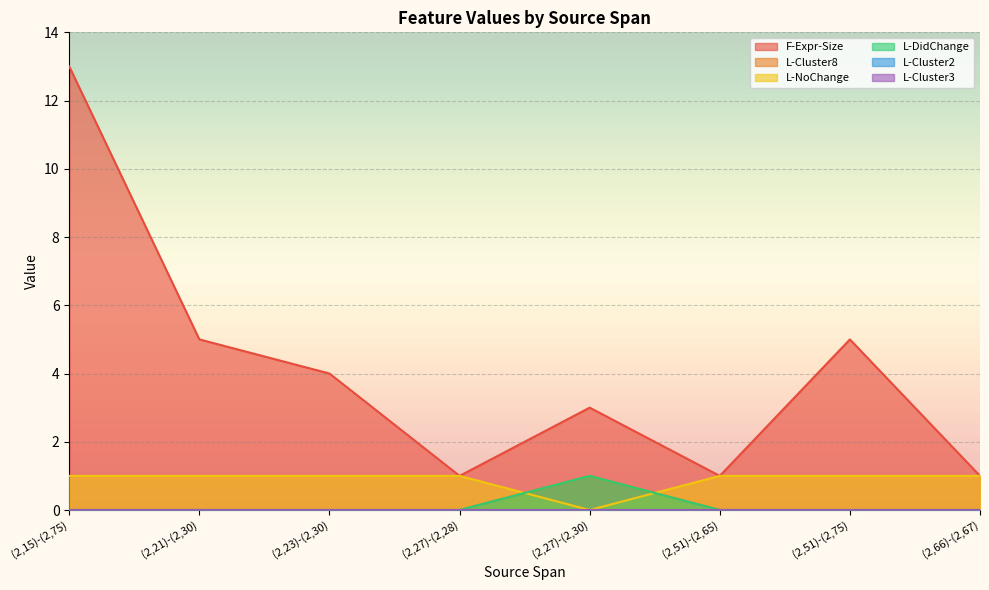

Is the value of L-NoChange at (2,66)-(2,67) greater than the value of L-DidChange at (2,27)-(2,28)?

Yes